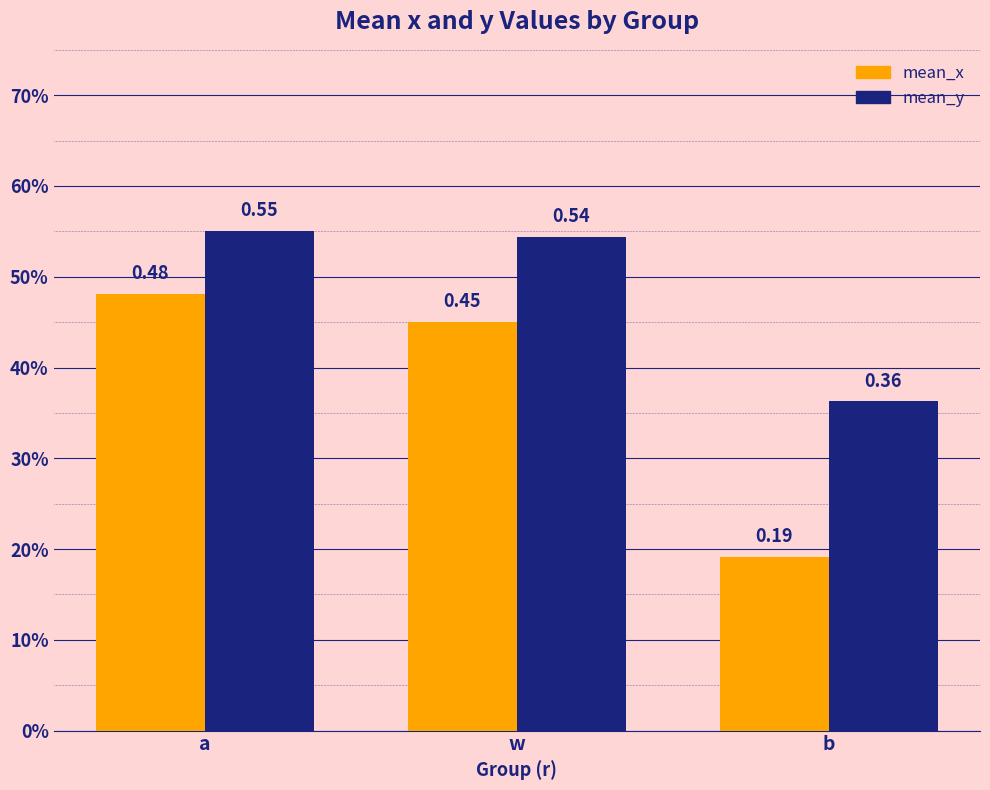

Are the bars grouped side by side (vs. stacked)?

Yes